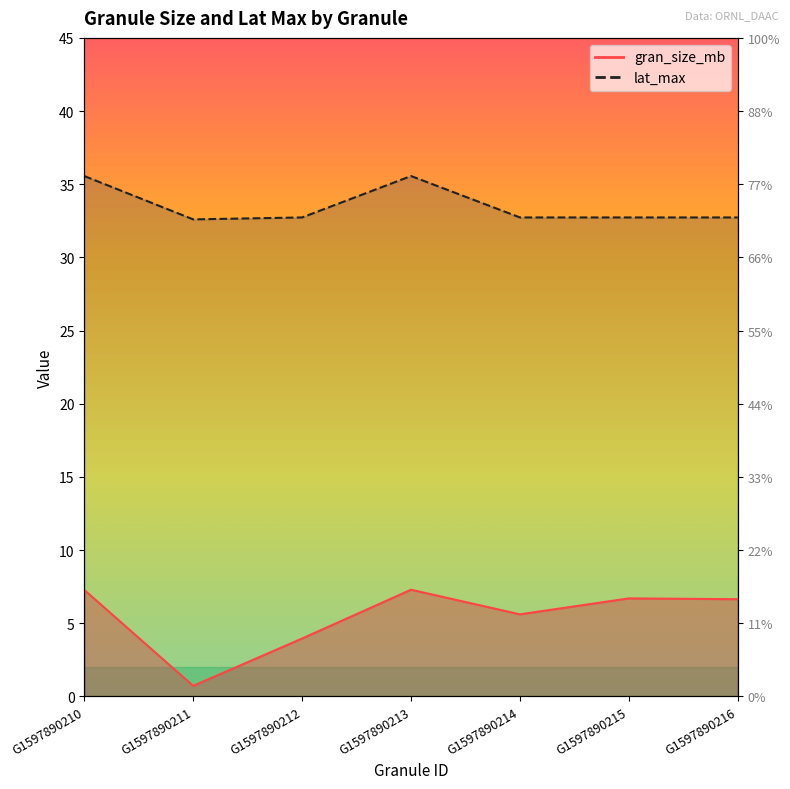

Reading left to right, transcribe all the data shown in this chart.

gran_size_mb: G1597890210=7.3	G1597890211=0.7	G1597890212=4.0	G1597890213=7.3	G1597890214=5.6	G1597890215=6.7	G1597890216=6.6
lat_max: G1597890210=35.6	G1597890211=32.6	G1597890212=32.7	G1597890213=35.6	G1597890214=32.7	G1597890215=32.7	G1597890216=32.7